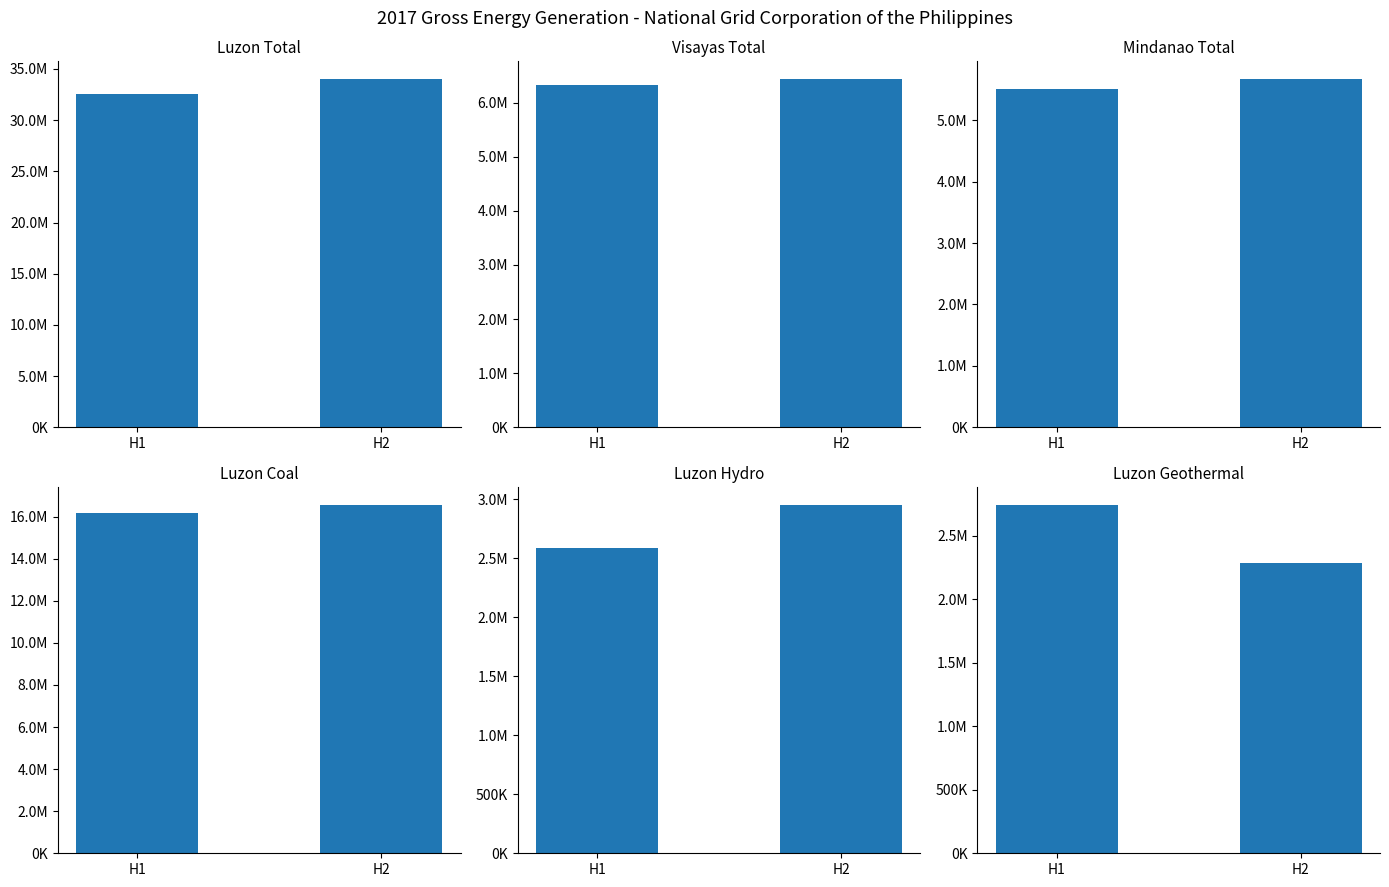

Reading left to right, transcribe all the data shown in this chart.

Luzon Total: 32517300.0	34044190.0
Visayas Total: 6333503.8	6439775.8
Mindanao Total: 5514270.7	5674598.7
Luzon Coal: 16145296.0	16559761.0
Luzon Hydro: 2587391.0	2954968.0
Luzon Geothermal: 2744727.0	2287956.0